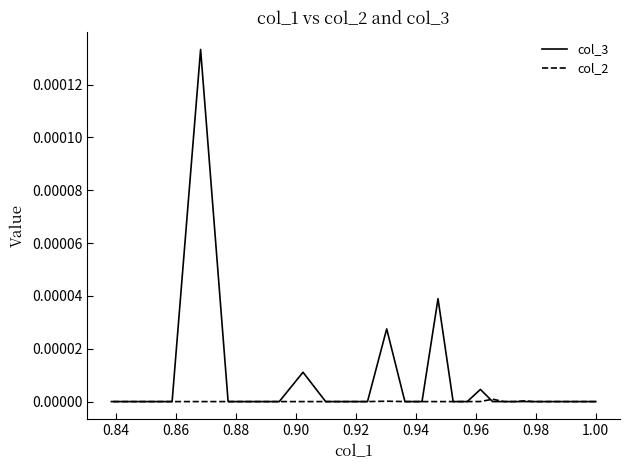

Is this an area chart (filled region under the line)?

No